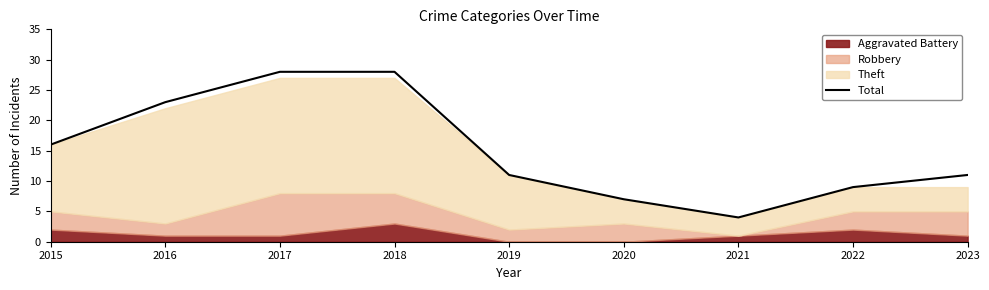

At which label is the value closest to 16?

2015